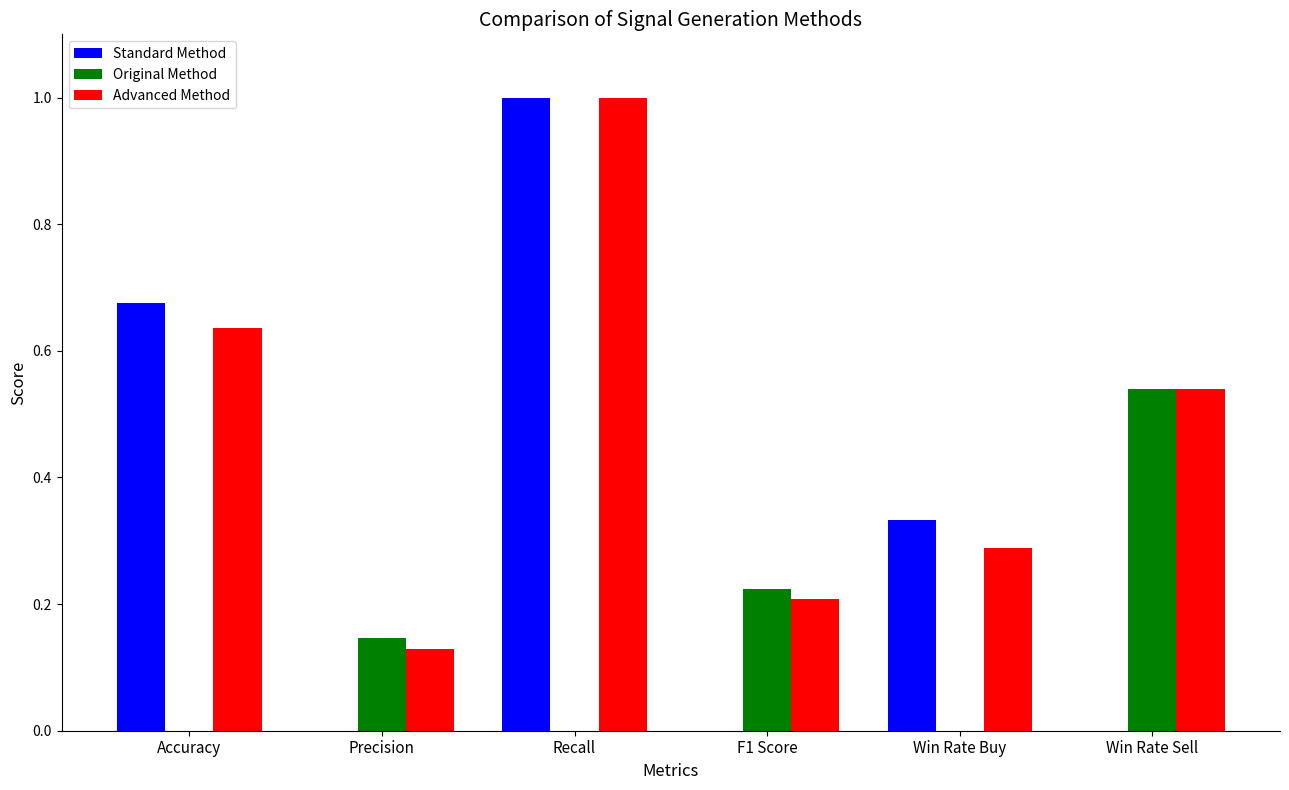

Is the value of Standard Method at Accuracy greater than the value of Original Method at Accuracy?

Yes